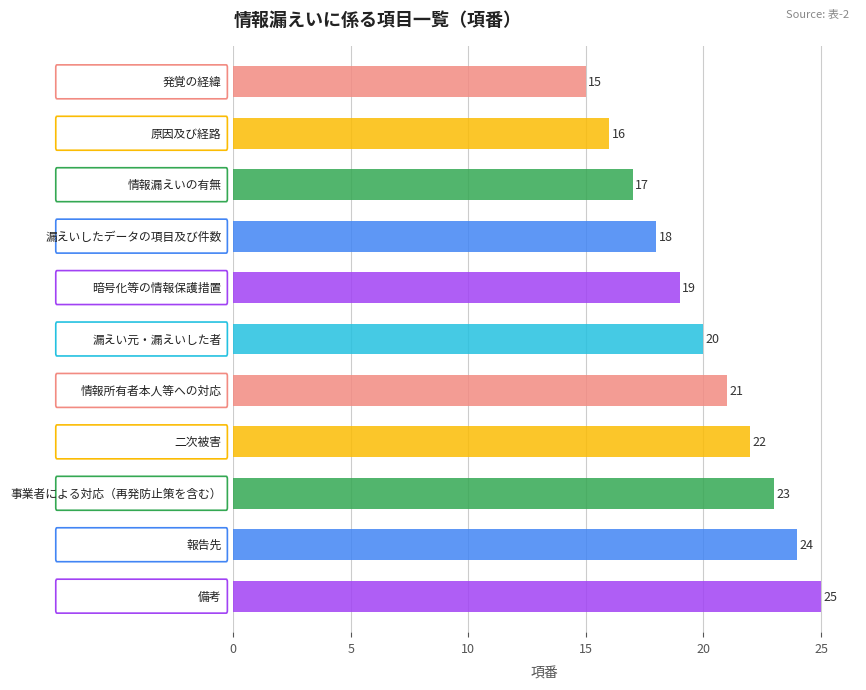

Reading bottom to top, list all the values displayed in this chart.

25	24	23	22	21	20	19	18	17	16	15